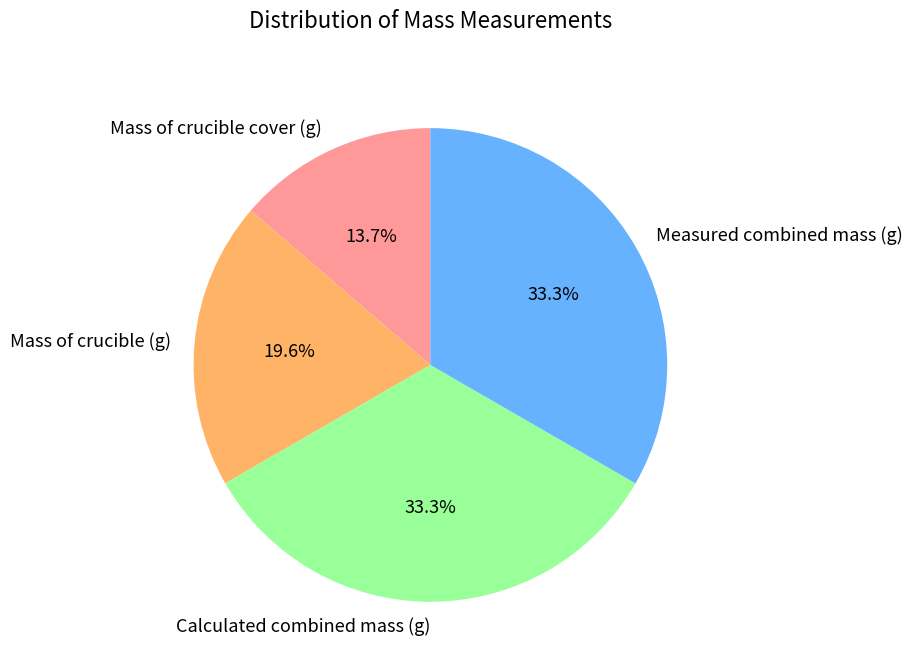

How many slices are in this pie chart?

4